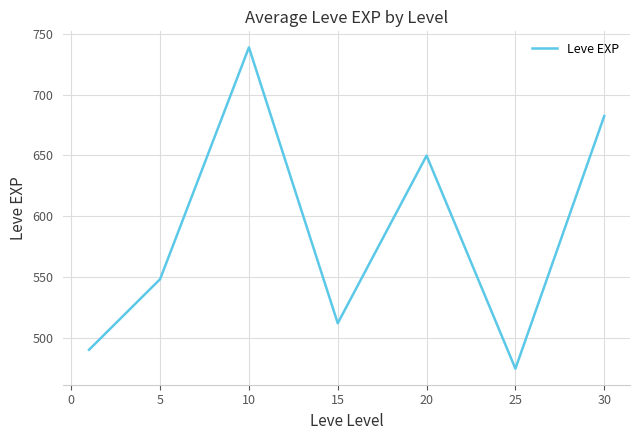

What is the difference between the maximum and second lowest values?

249.0